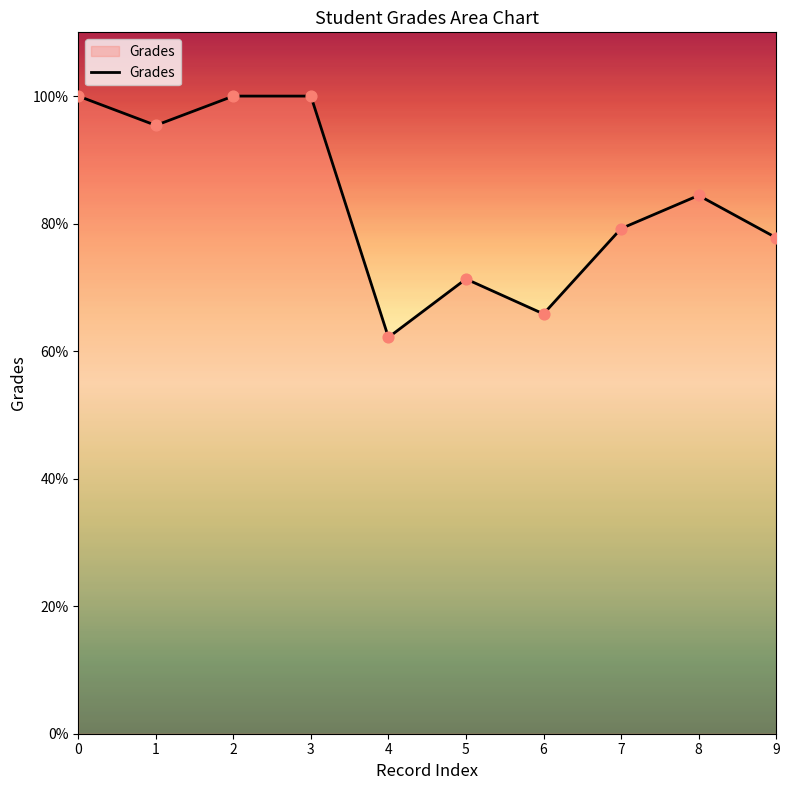

Which has a higher value, 8 or 5?

8